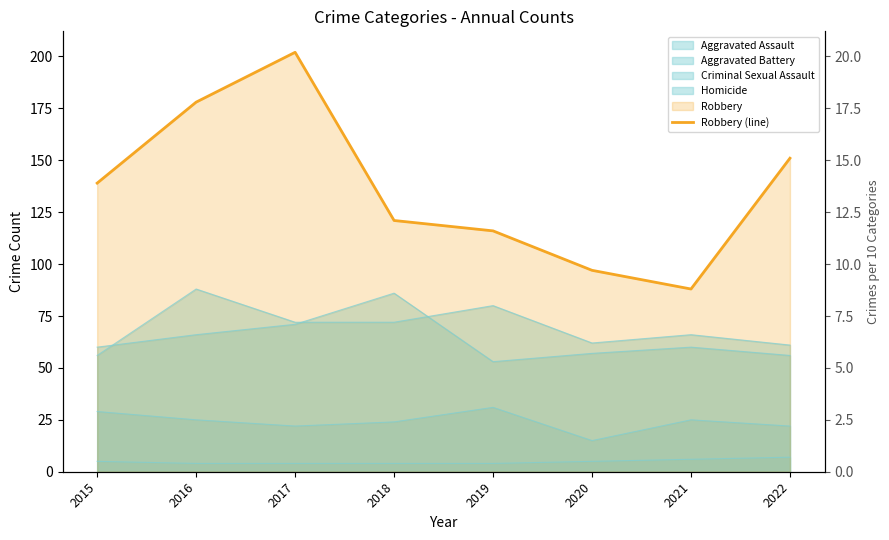

The value at 2015 is 217. True or false?

False